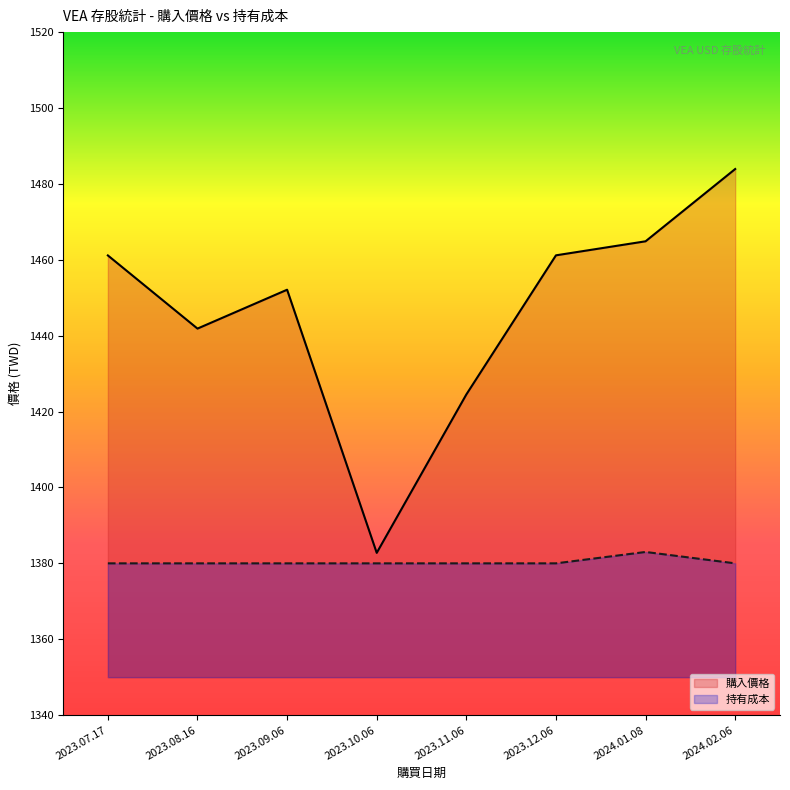

List the series in order of their peak value, highest first.

購入價格, 持有成本